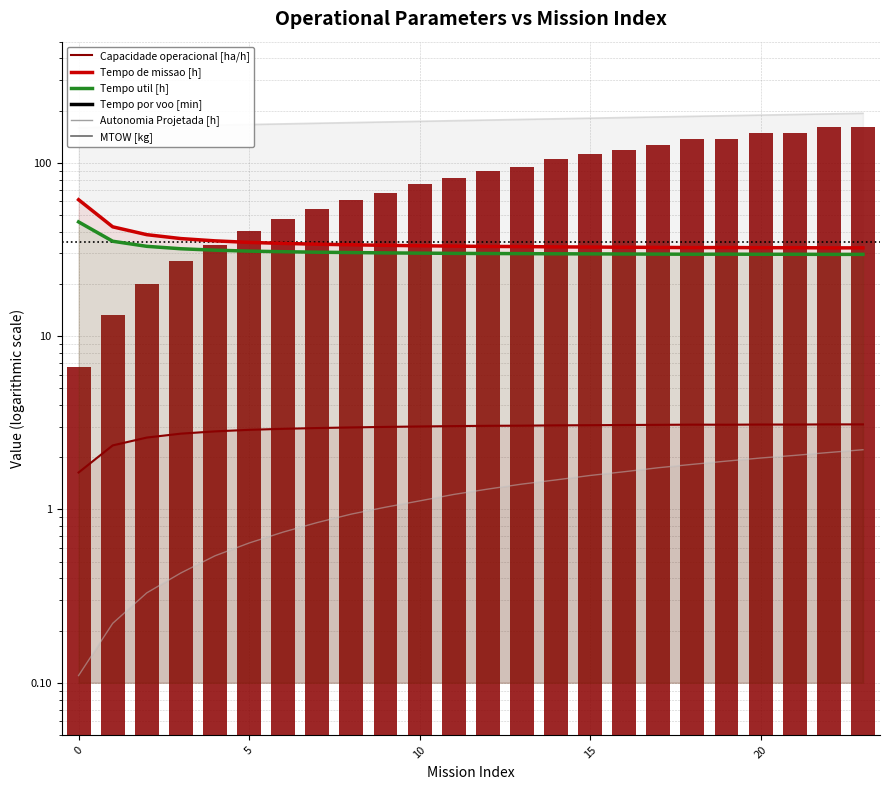

What is the smallest value displayed?

0.1